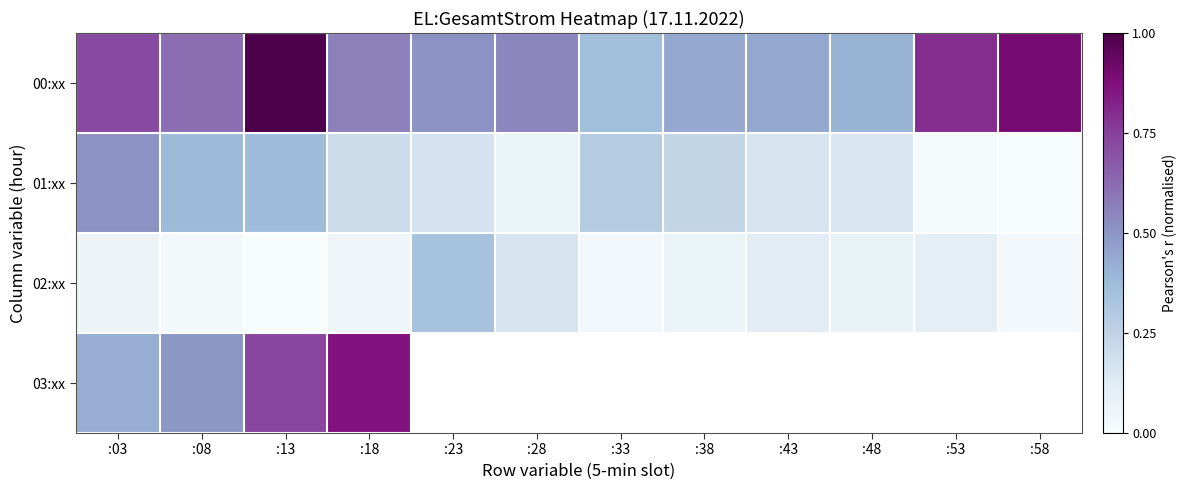

What is the spread (max minus min) of values at :38?

0.4